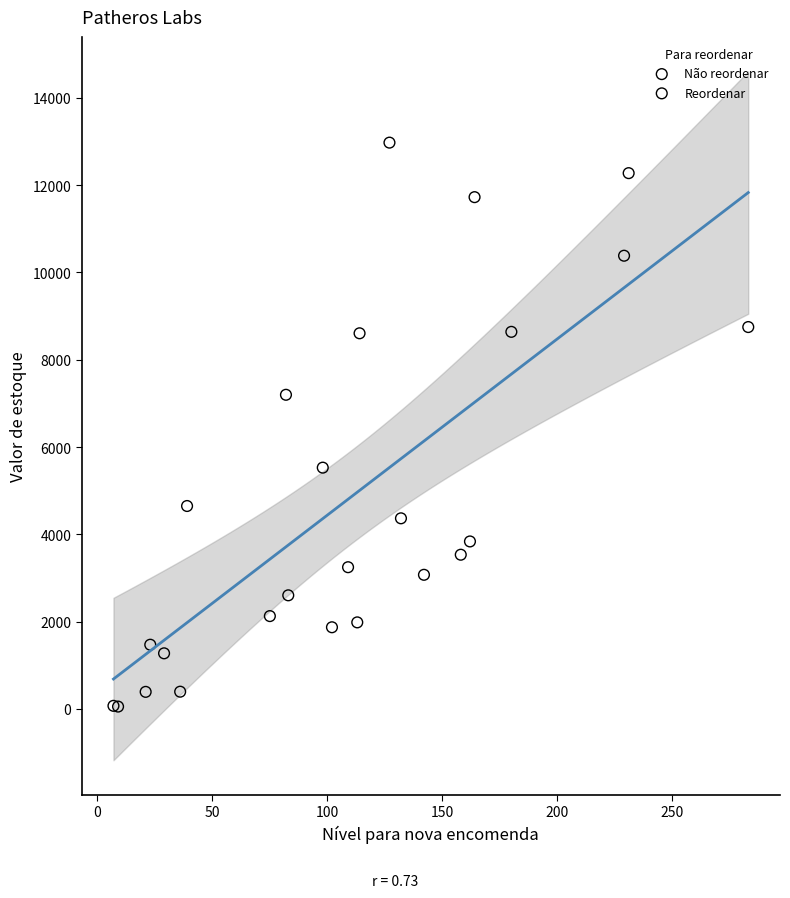

What are all the series names shown in the legend?

Não reordenar, Reordenar